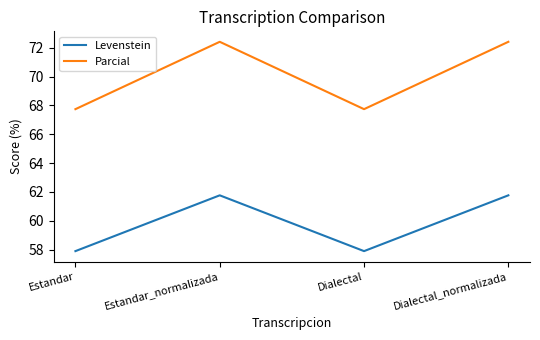

How many categories are shown in the chart?

4